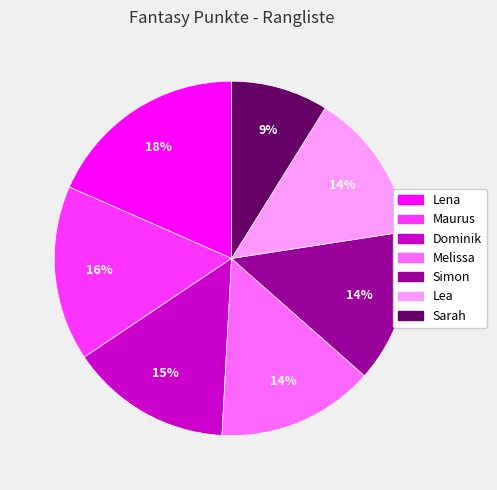

Is there any slice that represents more than half of the pie?

No